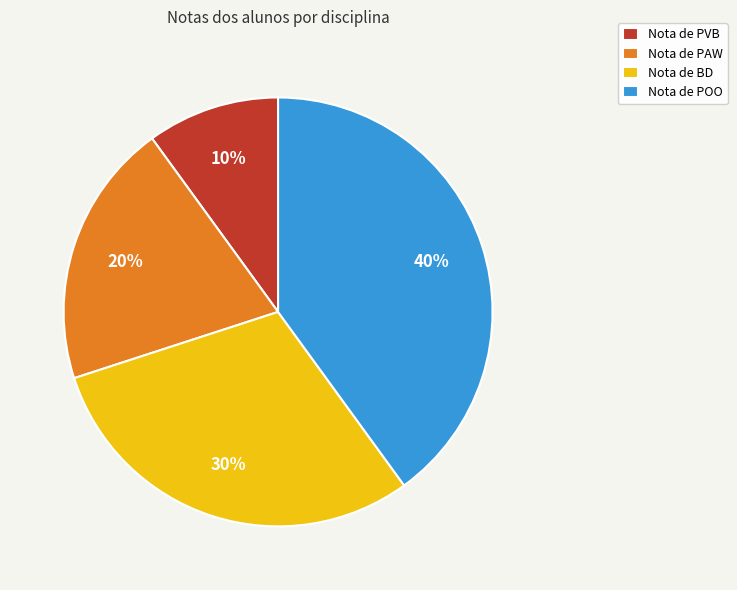

Which slice is the largest?

Nota de POO